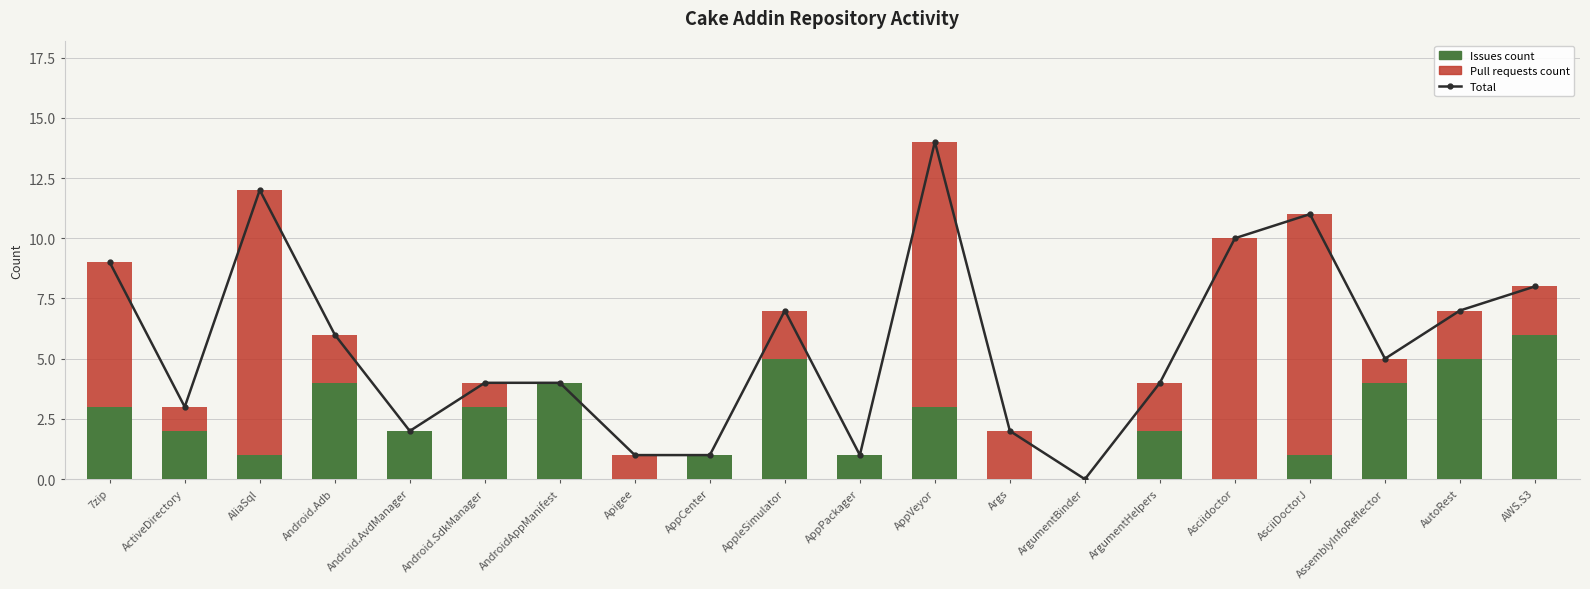

Are the bars horizontal?

No